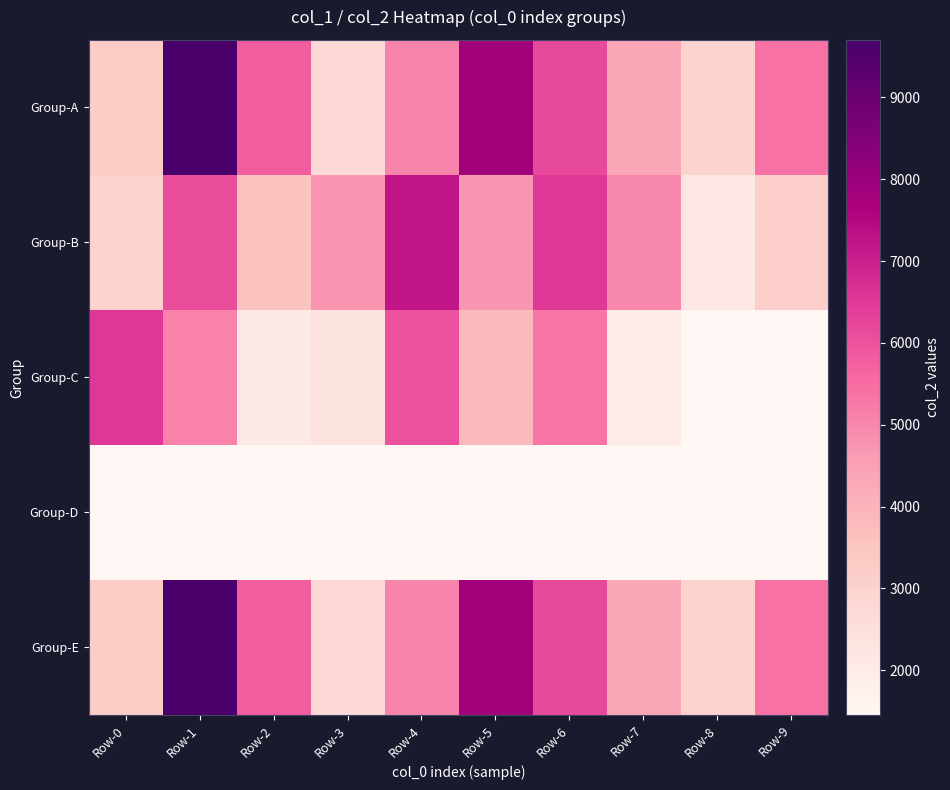

Which has a higher value, Row-2 or Row-8?

Row-2